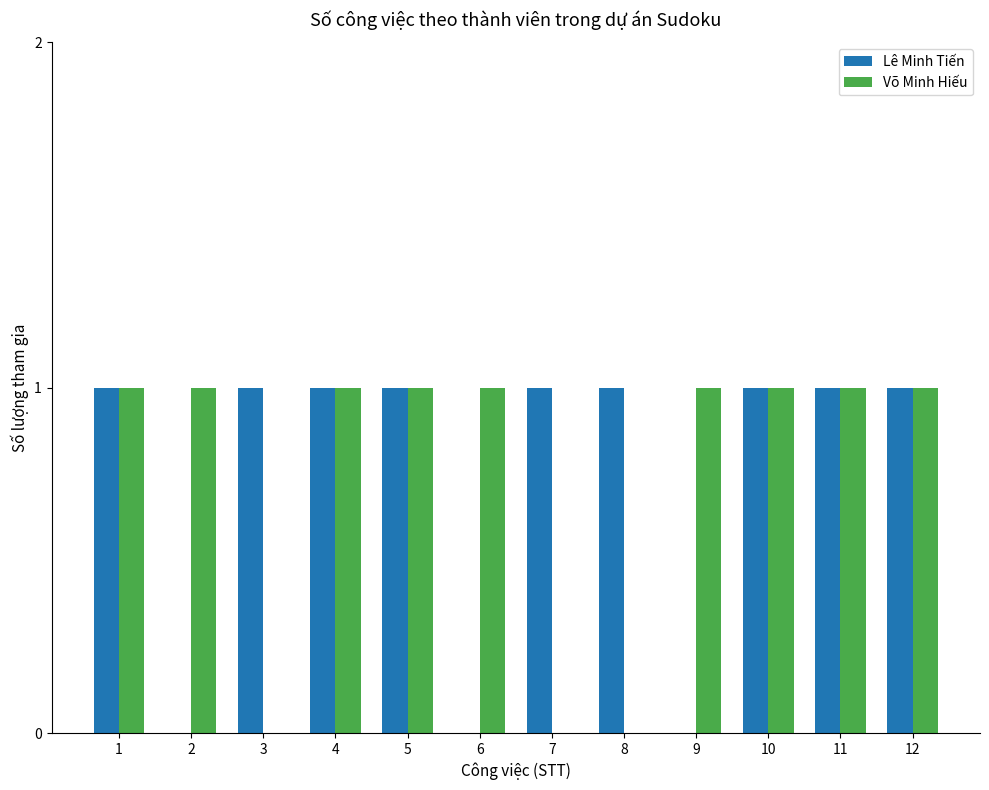

What is the total value across all series at 1?

2